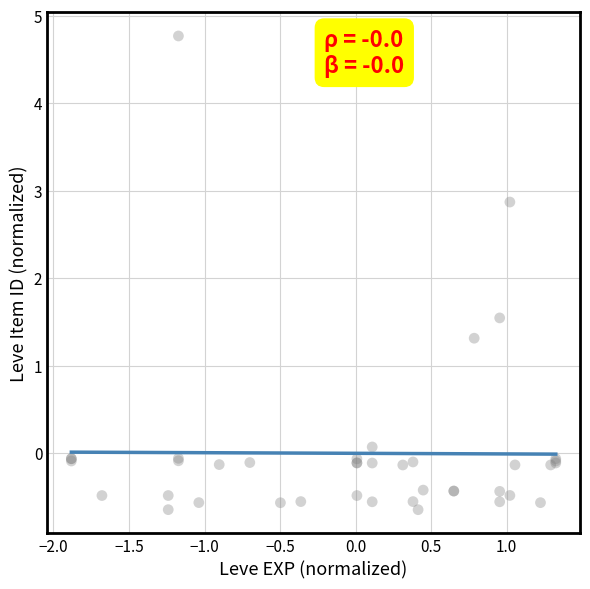

What Y value in the scatter plot is closest to 2?

1.5